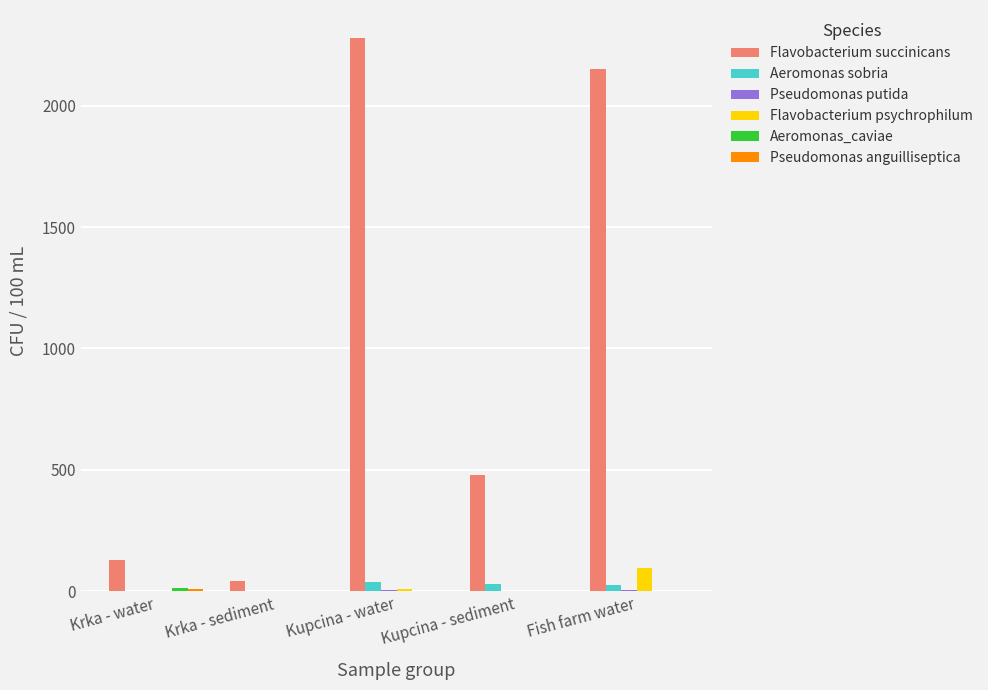

The value of Flavobacterium succinicans at Kupcina - water is 2280.0. True or false?

True